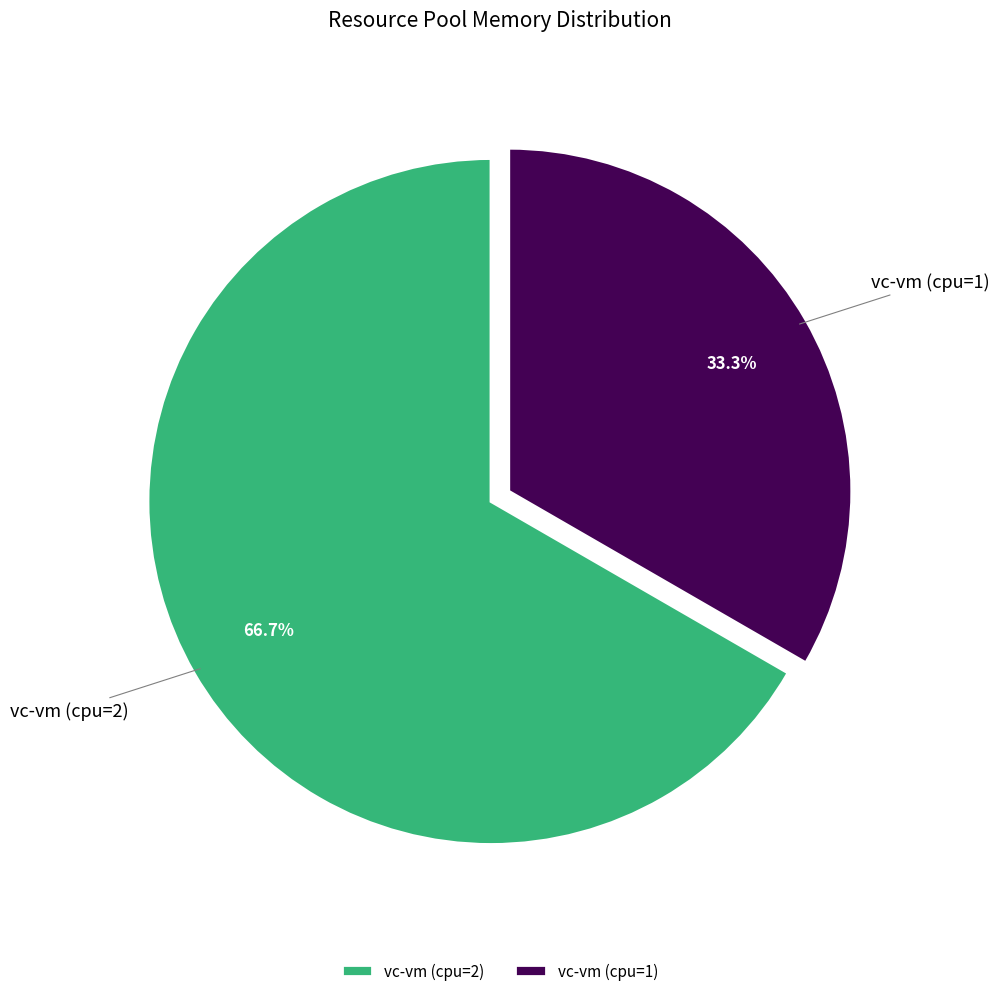

True or false: vc-vm (cpu=1) accounts for 23% of the total.

False